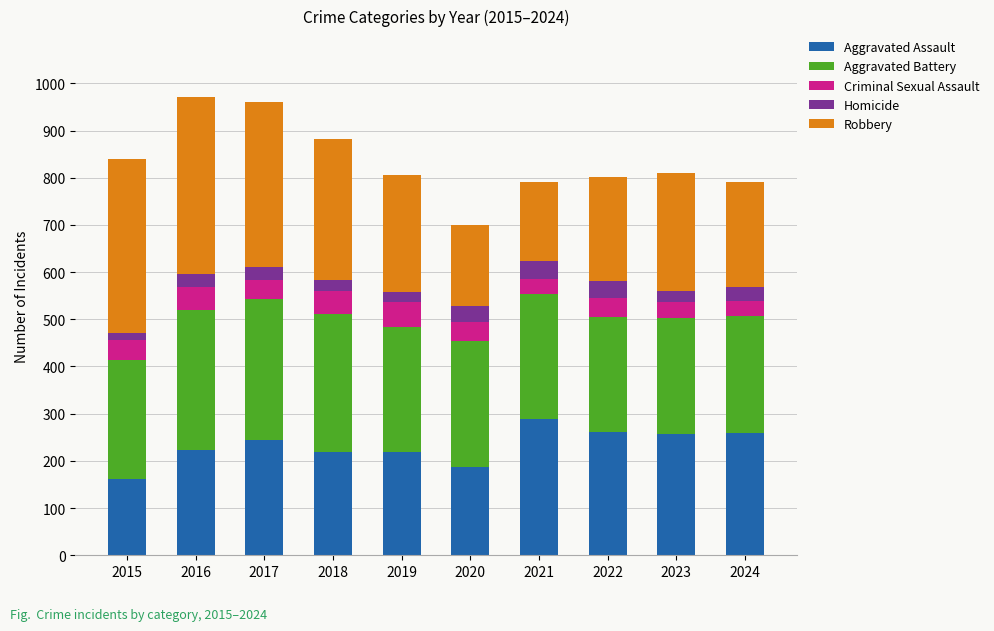

Is it true that Aggravated Assault equals 223 at 2016?

True